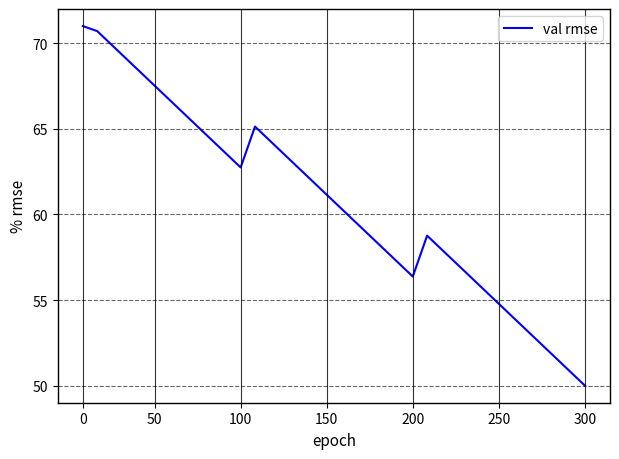

What is the maximum value shown in the chart?

71.0